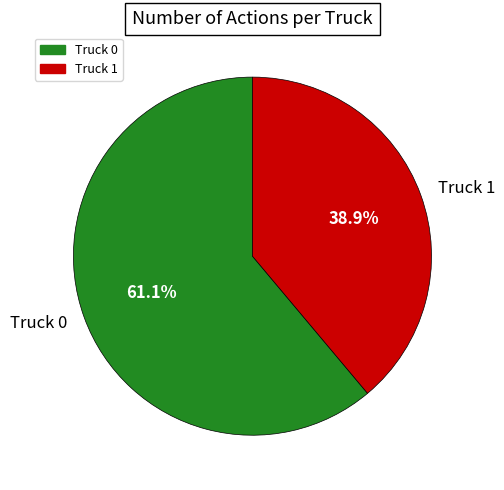

How much of the chart is everything except Truck 1?

61.1%